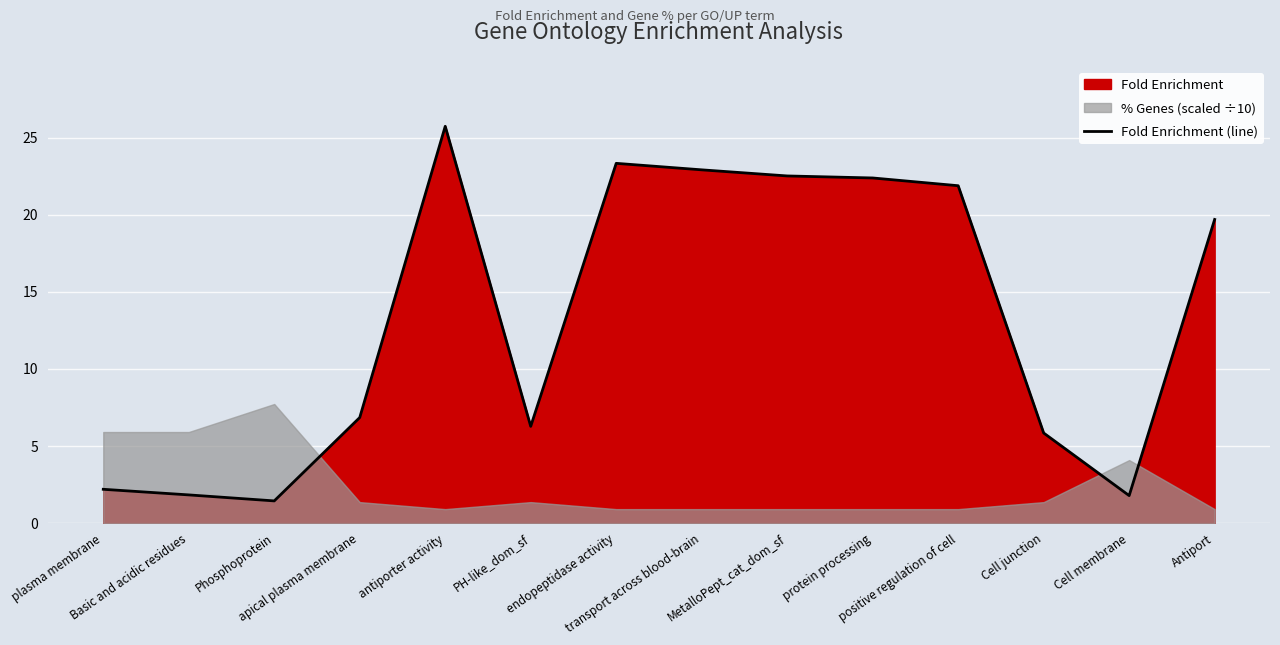

What is the label of the 13th point from the left?

Cell membrane